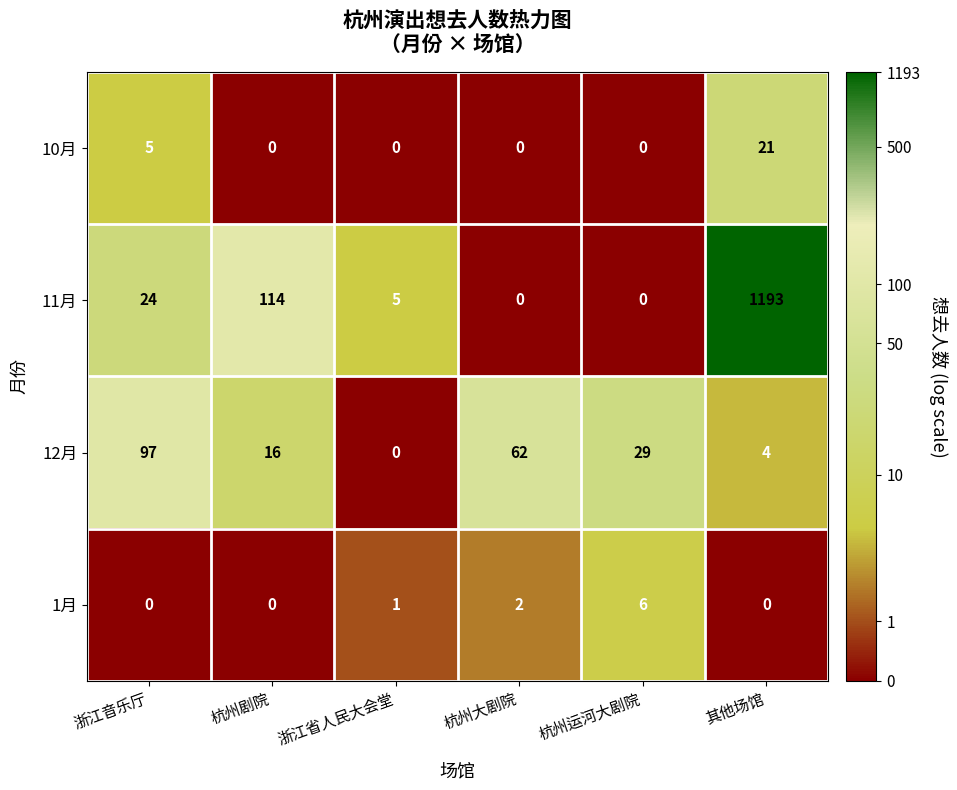

Reading right to left, extract all data points from this chart.

10月: 21	0	0	0	0	5
11月: 1193	0	0	5	114	24
12月: 4	29	62	0	16	97
1月: 0	6	2	1	0	0